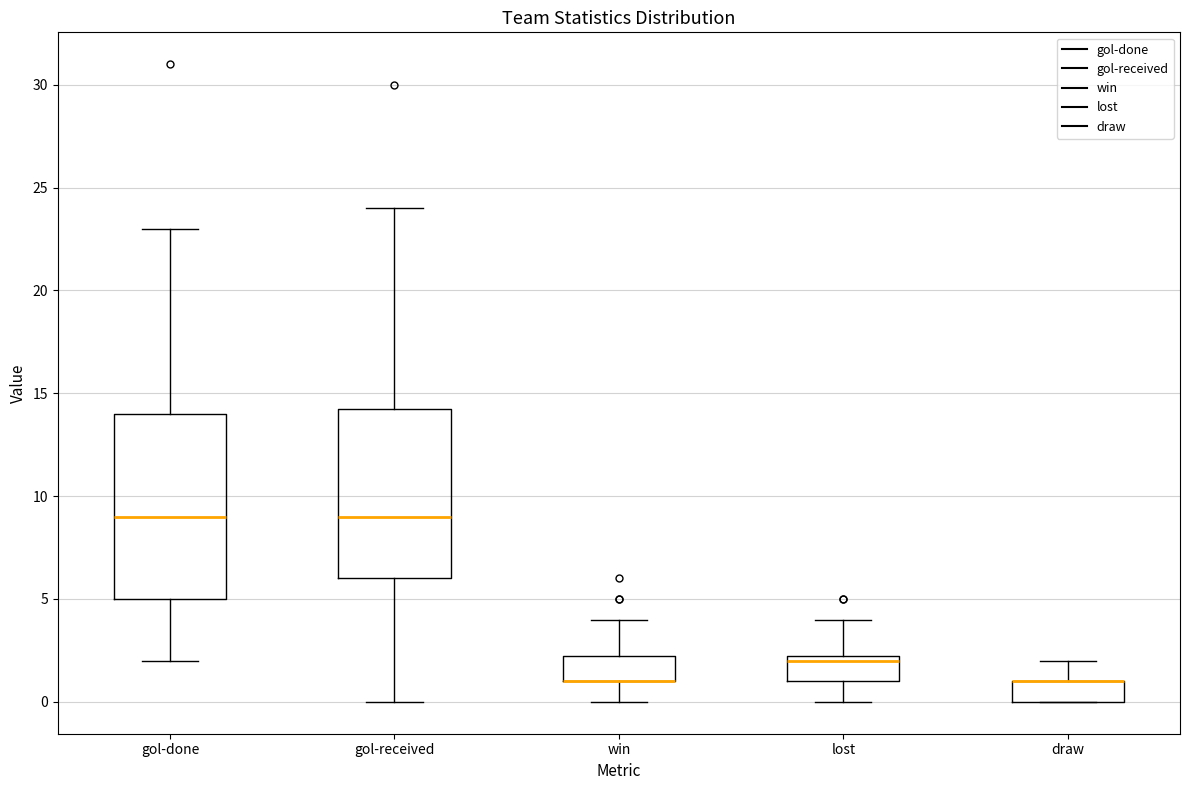

Comparing the boxes themselves (not the whiskers), which one is the tallest?

gol-done